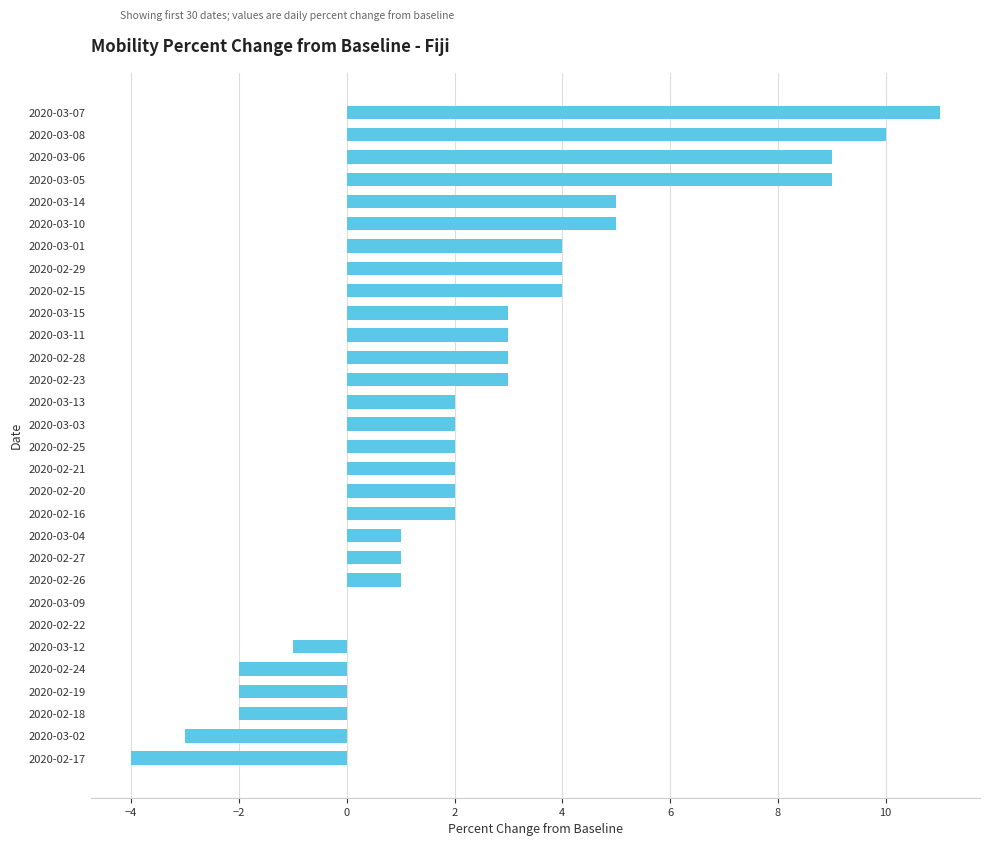

True or false: the data shows 8 at 2020-03-14.

False